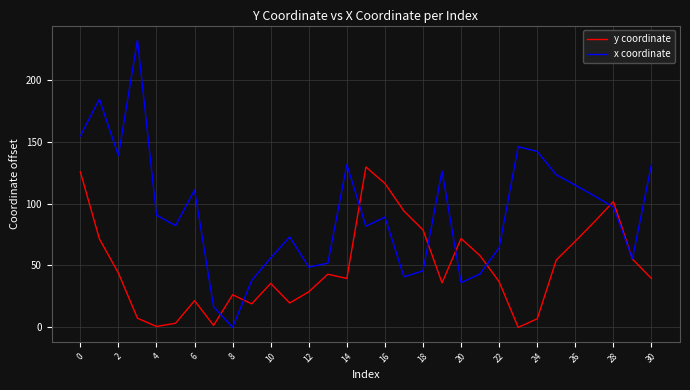

Rank the series by their average value, from highest to lowest.

x coordinate, y coordinate